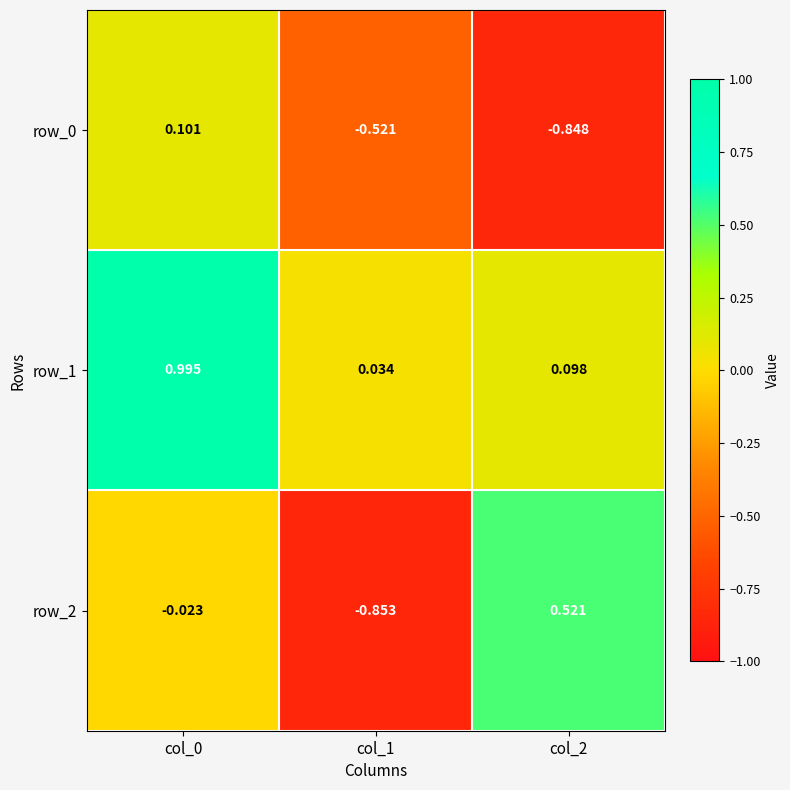

Which category has the lowest value in the row_2 series?

col_1